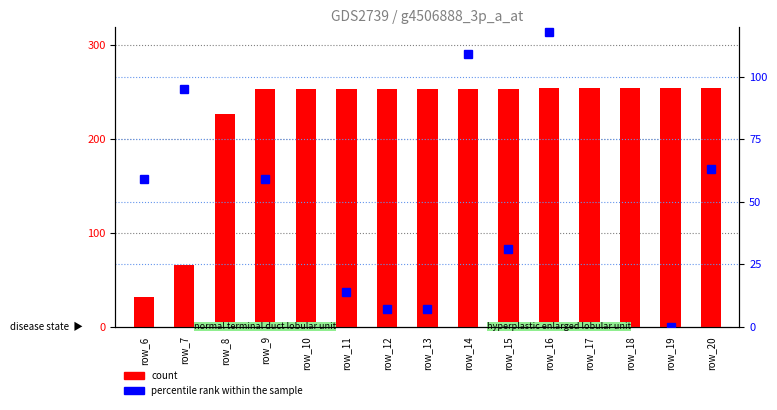

What is the value of the count bar at the 12th from the left?

254